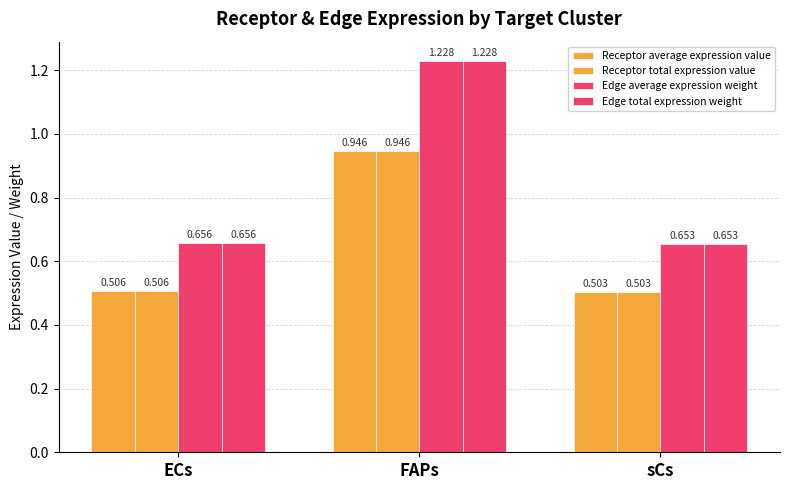

Read the Edge total expression weight value at FAPs.

1.2